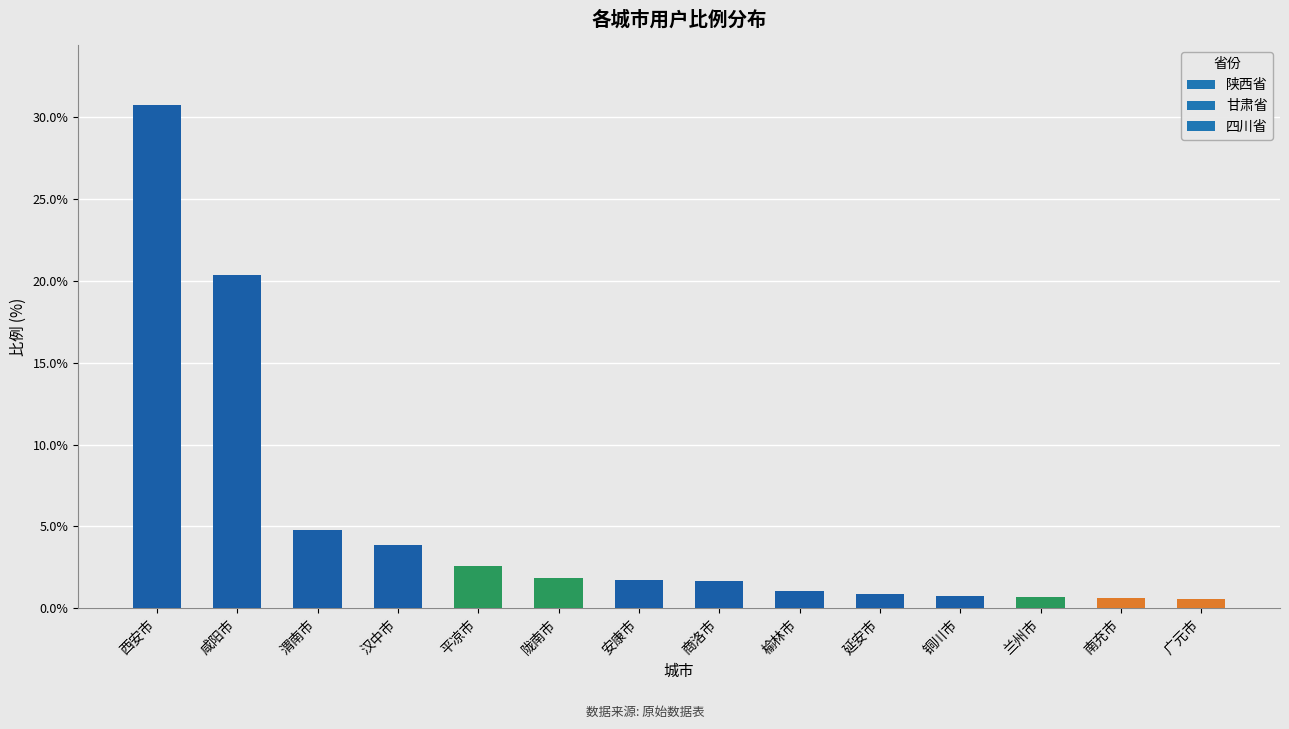

Count the number of data series in this chart.

1